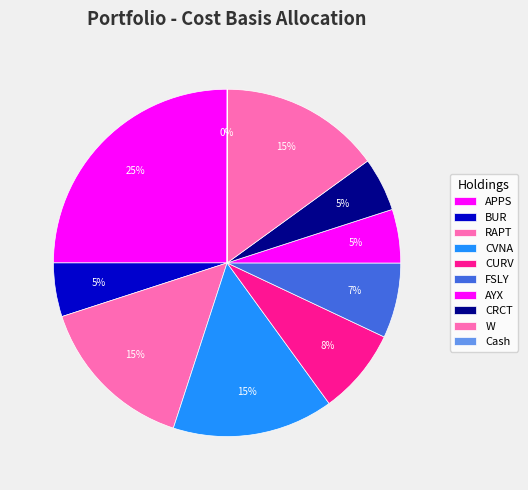

What percentage is the CVNA slice, to the nearest percent?

15%